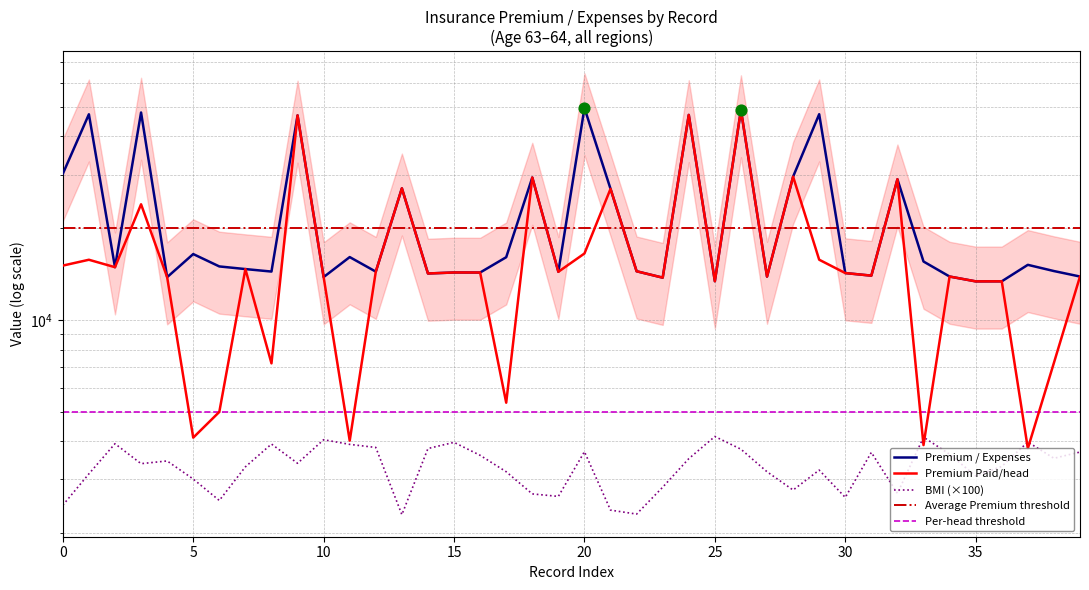

Which series contains the lowest Y value?

BMI